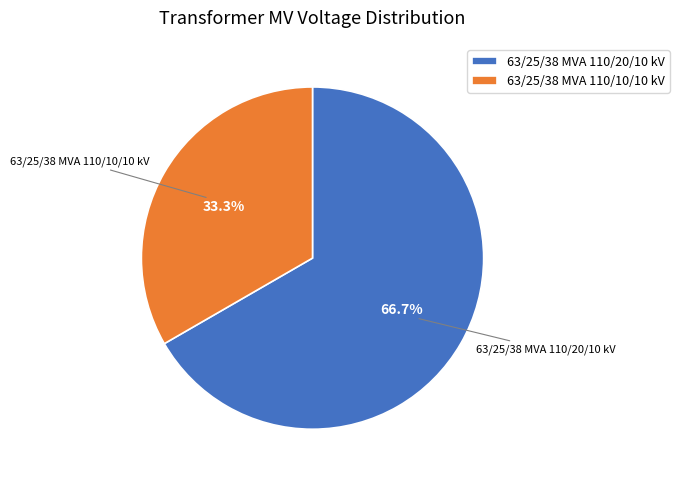

Between 63/25/38 MVA 110/20/10 kV and 63/25/38 MVA 110/10/10 kV, which is larger?

63/25/38 MVA 110/20/10 kV